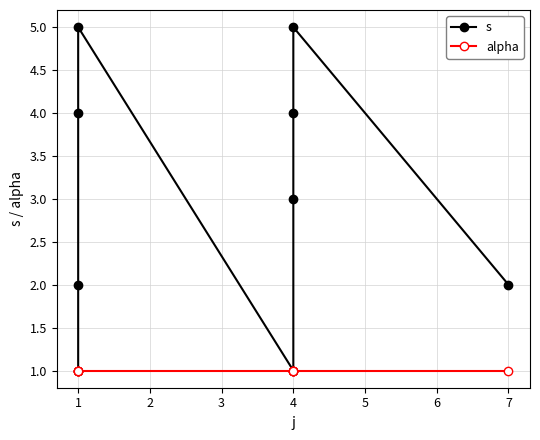

Which series has the largest total across all categories?

s